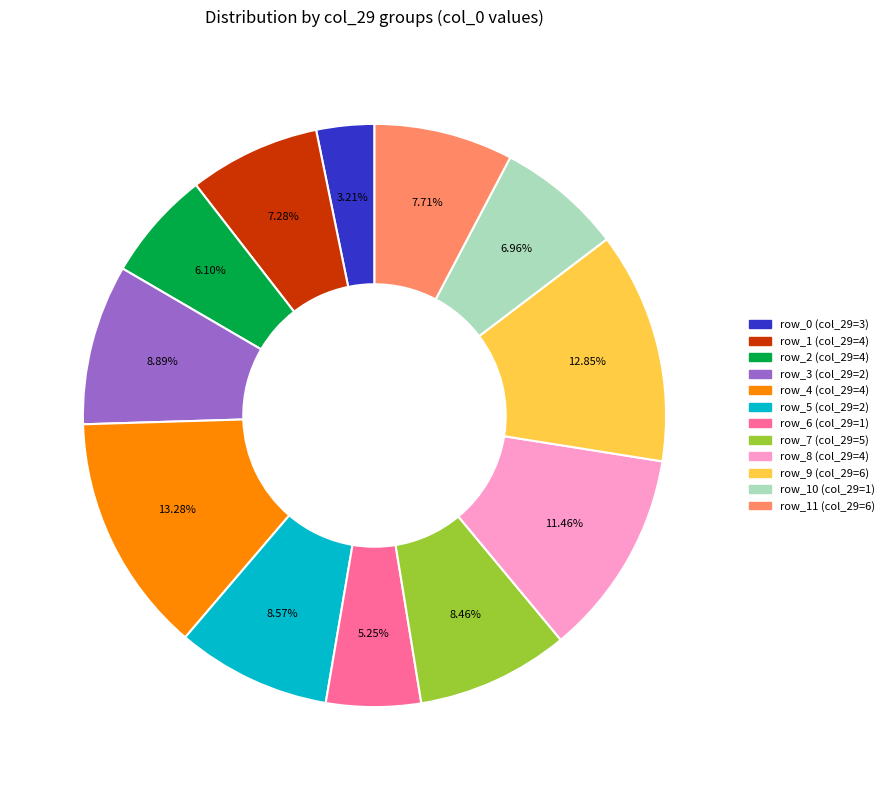

Is there any slice that represents more than half of the pie?

No